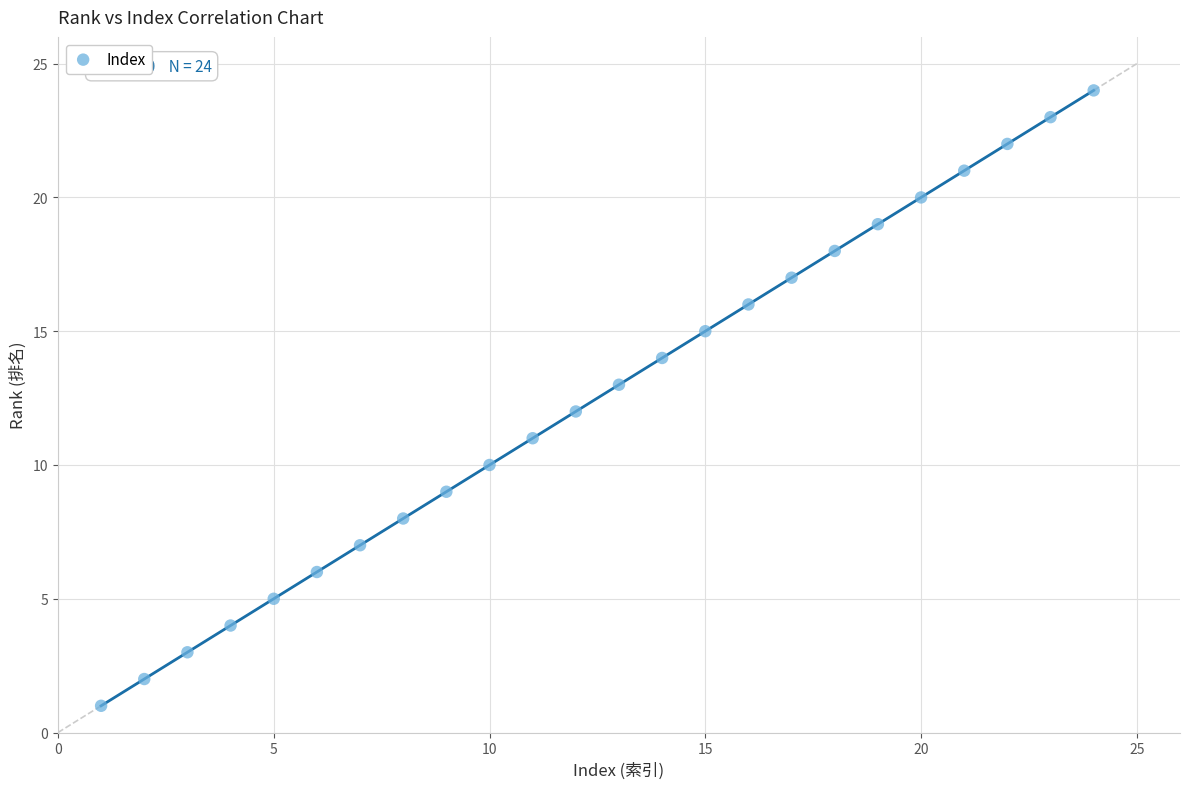

What is the range of Y values (max minus min)?

23